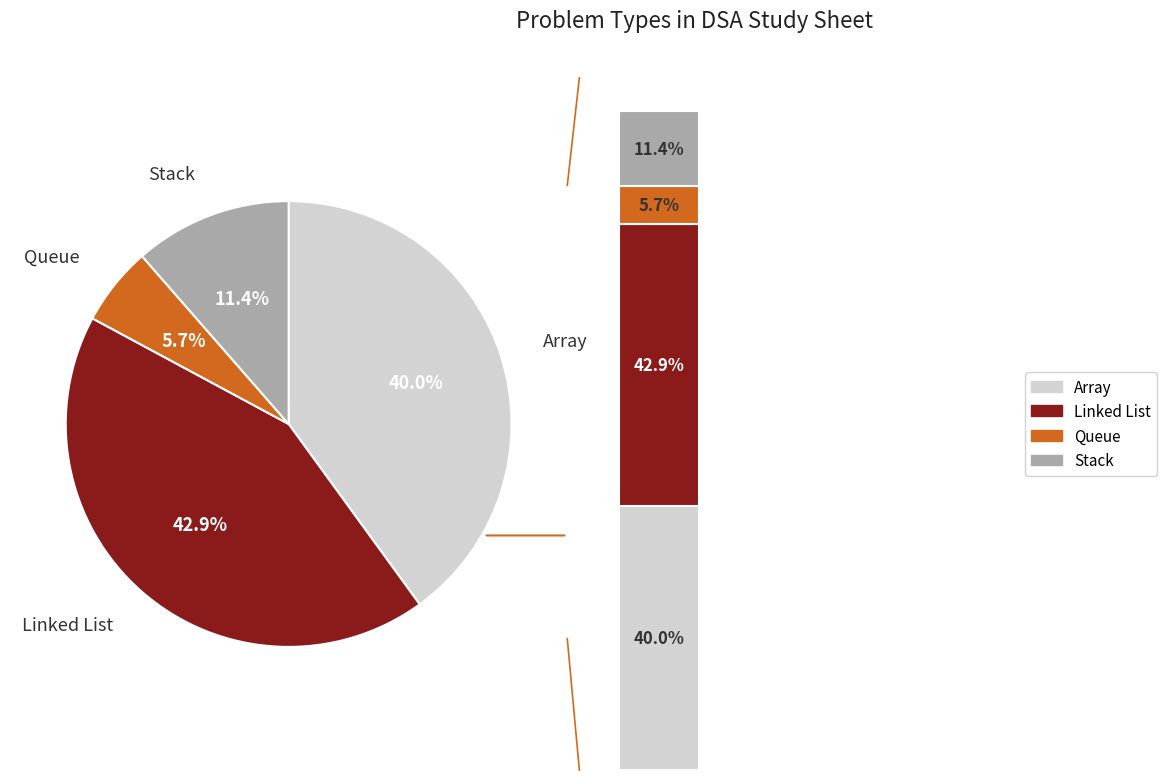

True or false: Stack accounts for 19% of the total.

False